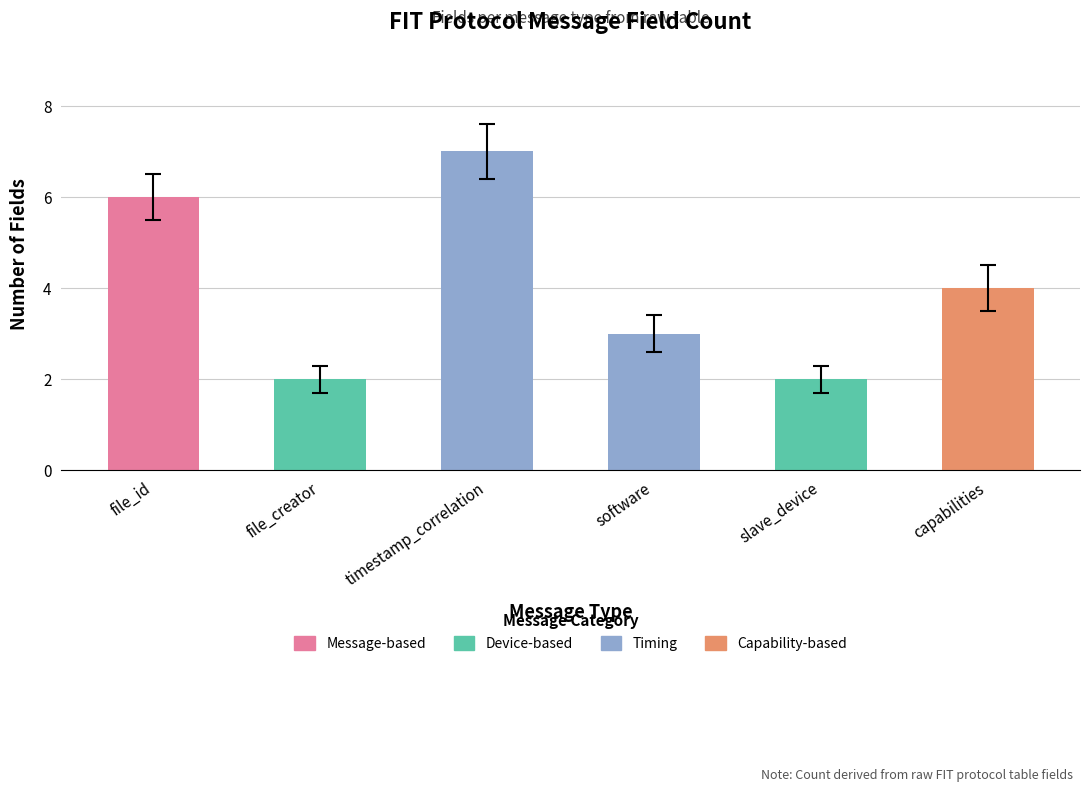

What position from the right is file_creator?

5